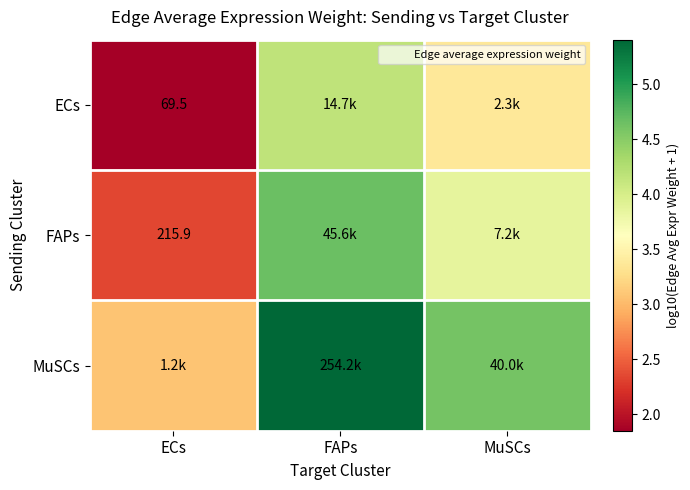

The value of MuSCs at FAPs is 5.4. True or false?

True